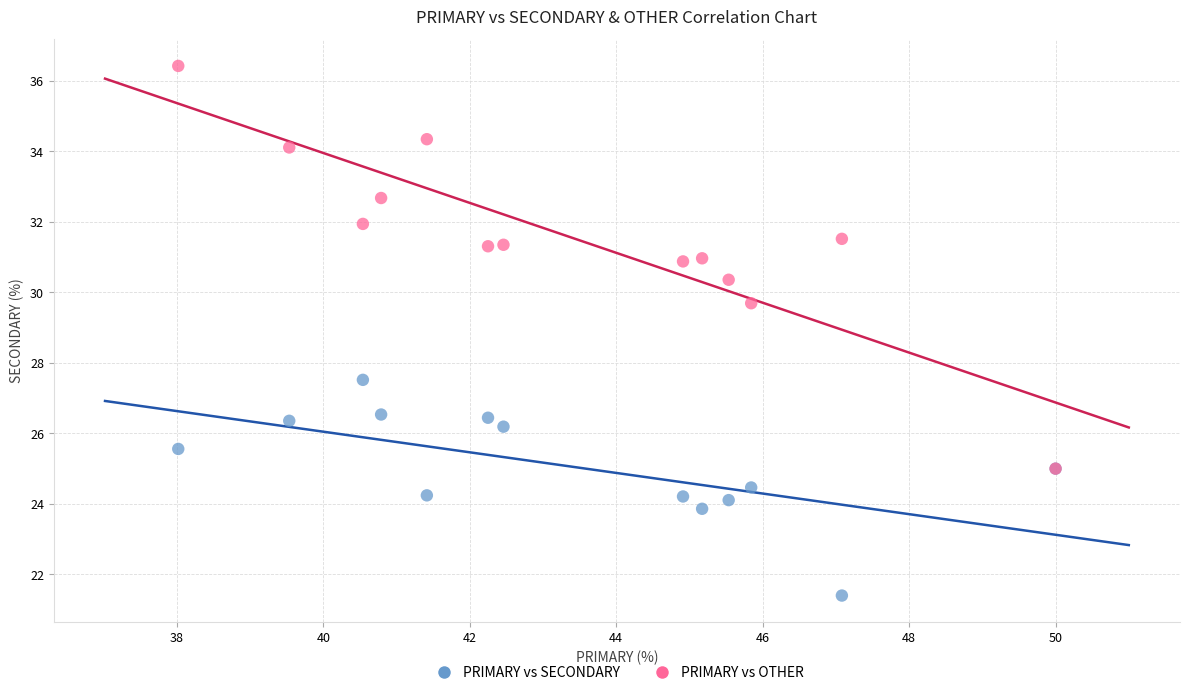

Which series has the widest spread of Y values?

PRIMARY vs OTHER